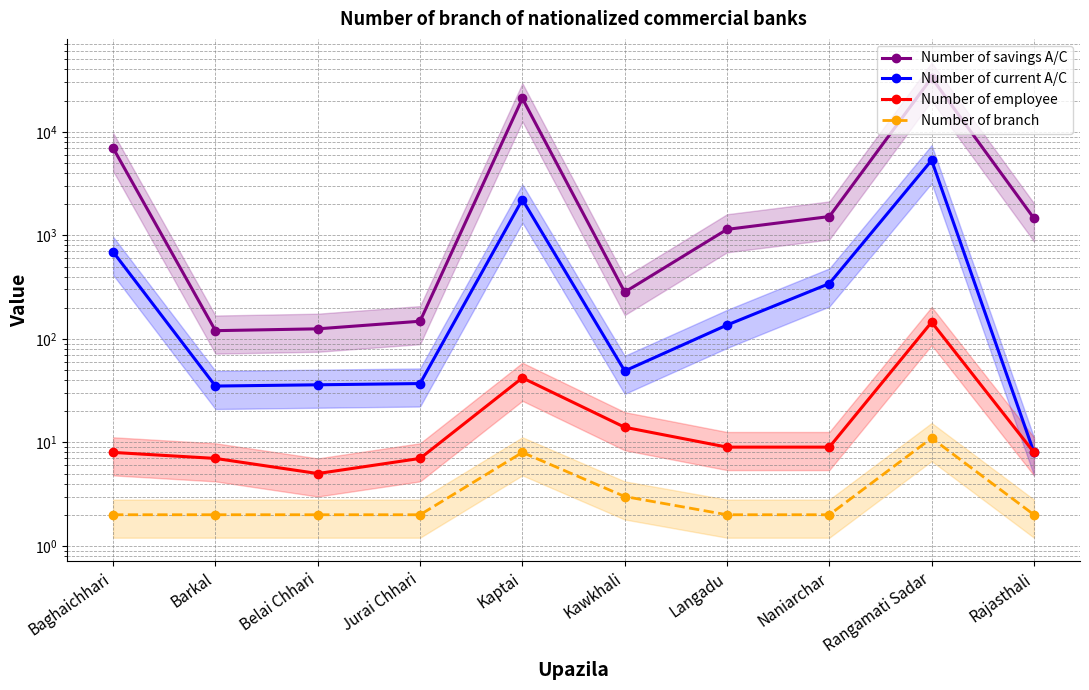

What is the greatest value displayed?

33276